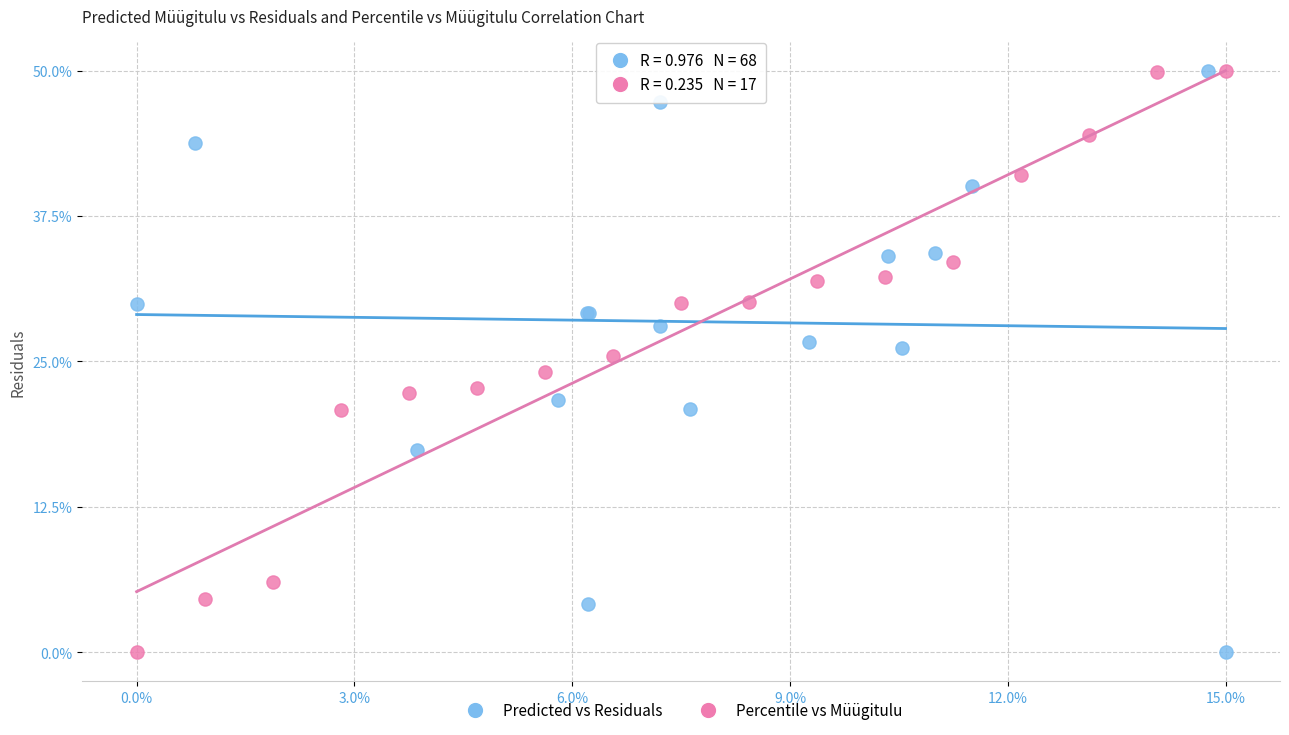

What are all the series names shown in the legend?

Predicted vs Residuals, Percentile vs Müügitulu